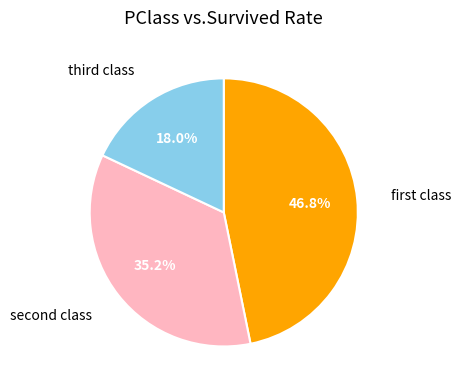

Is there any slice that represents more than half of the pie?

No